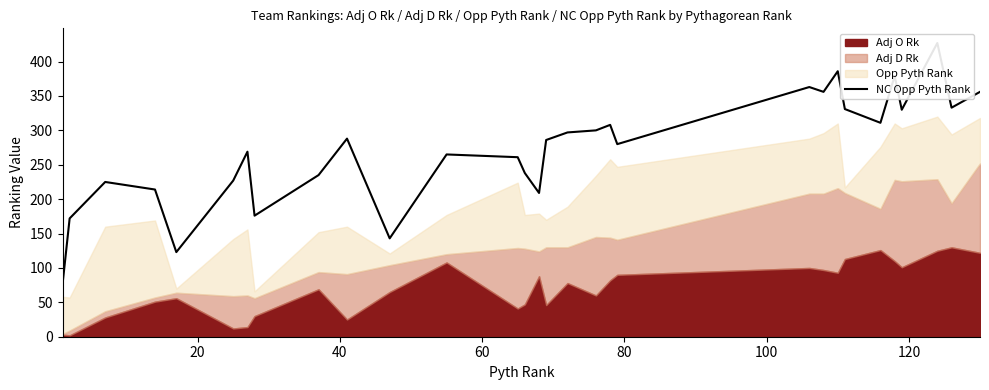

How many lines are shown in the chart?

1